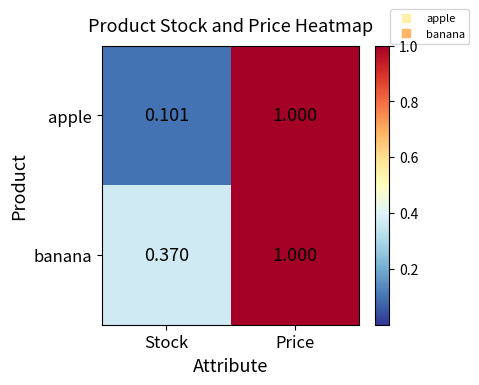

What is the maximum value shown in the chart?

1.0